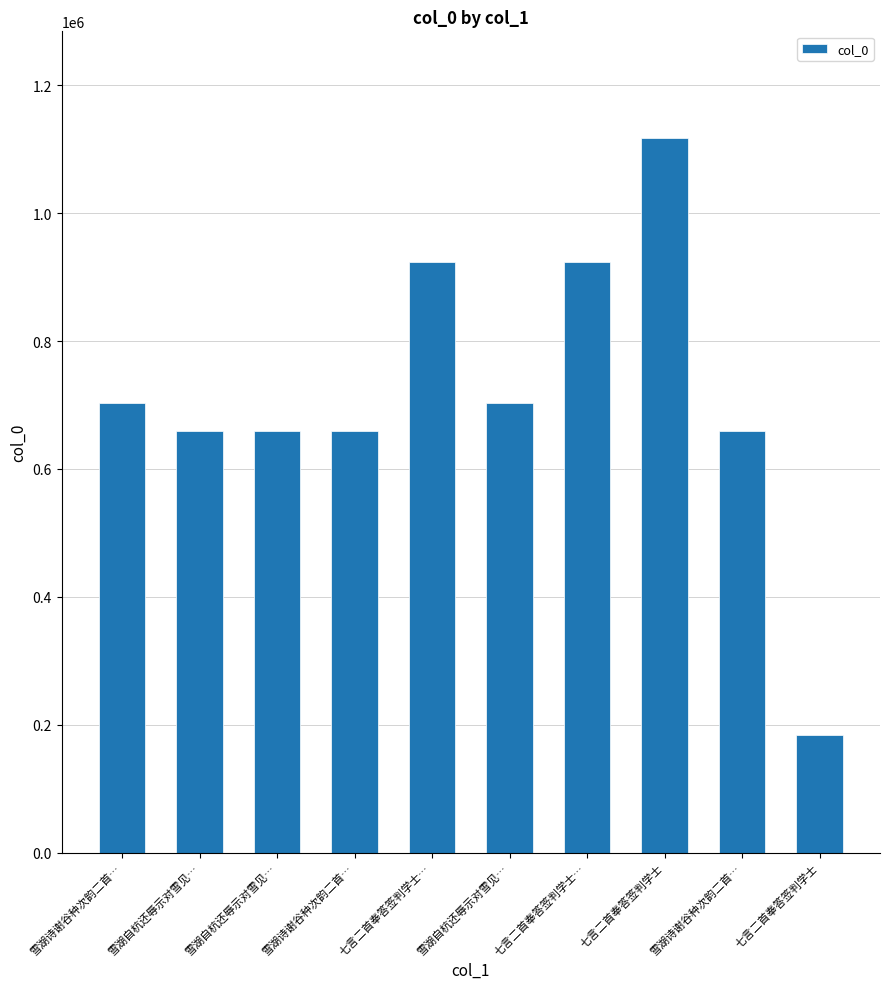

What is the difference between the values at 七言二首奉答签判学士… and 七言二首奉答签判学士?

738804